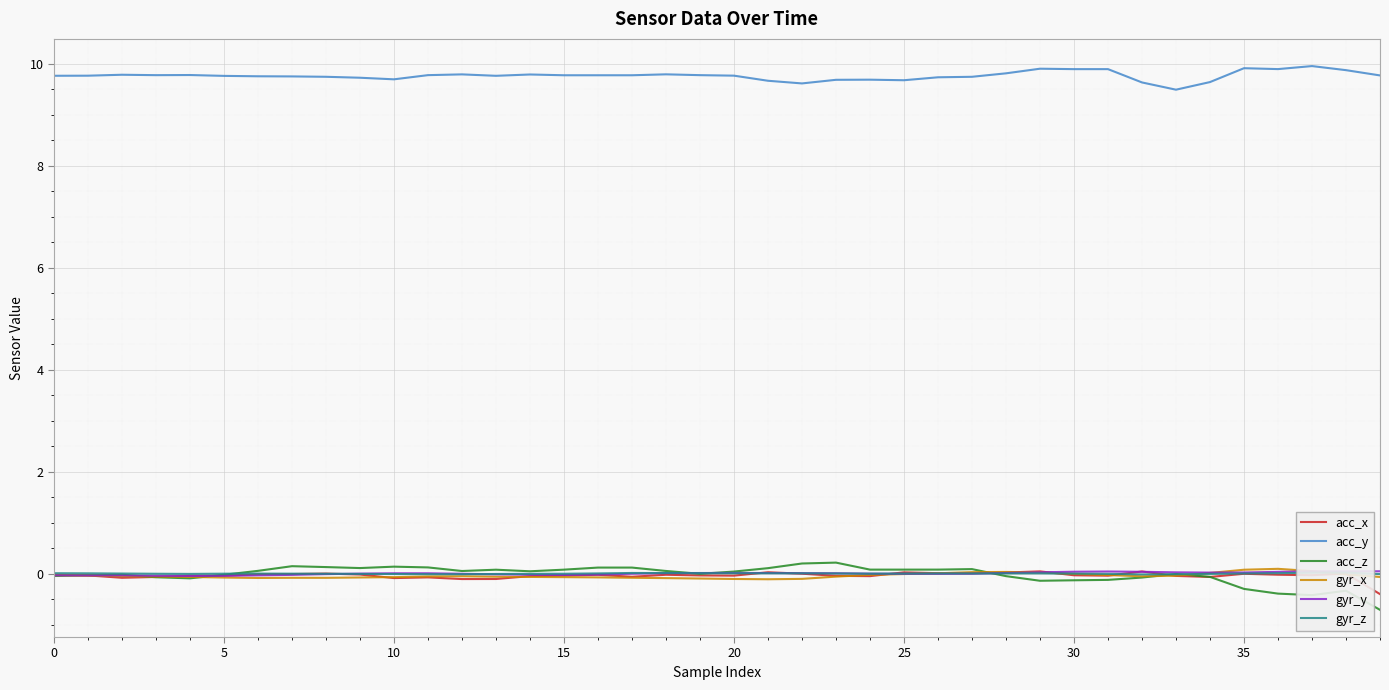

List the series in order of their peak value, lowest first.

gyr_z, acc_x, gyr_y, gyr_x, acc_z, acc_y